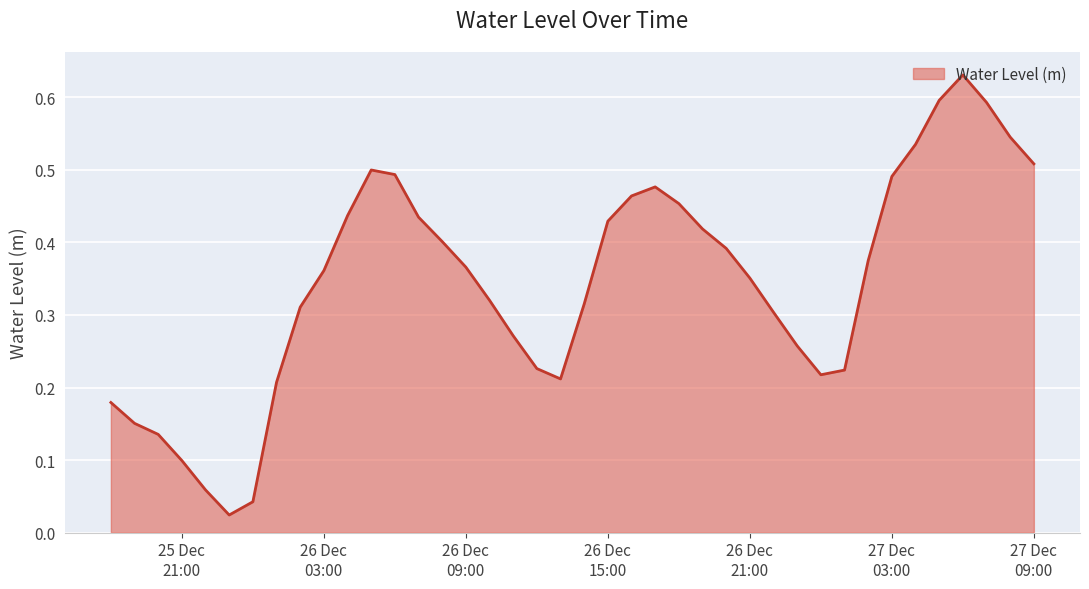

Is this an area chart (filled region under the line)?

Yes